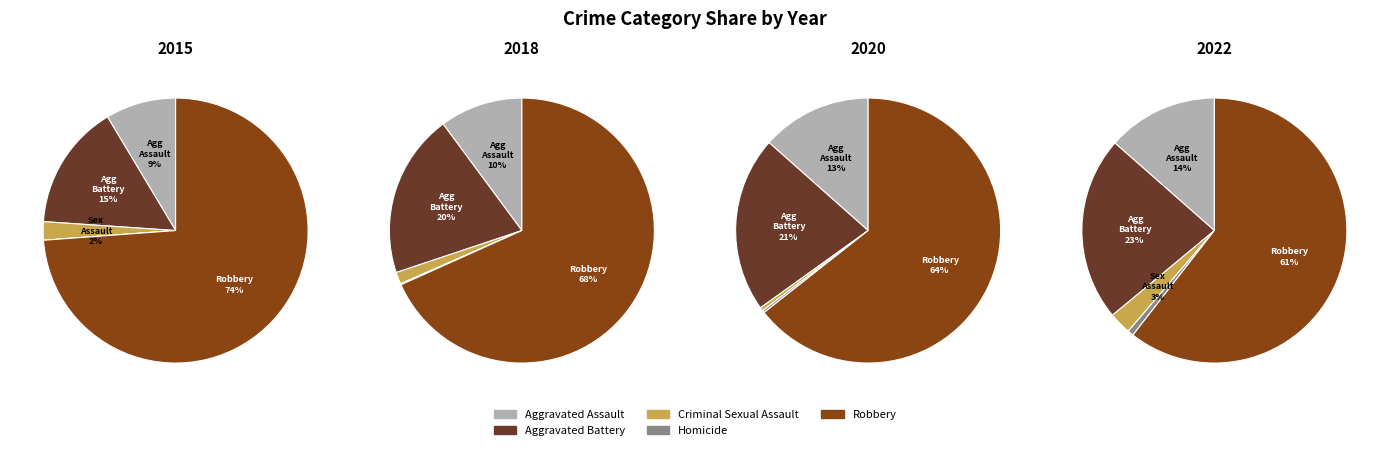

How many segments does this pie chart have?

5